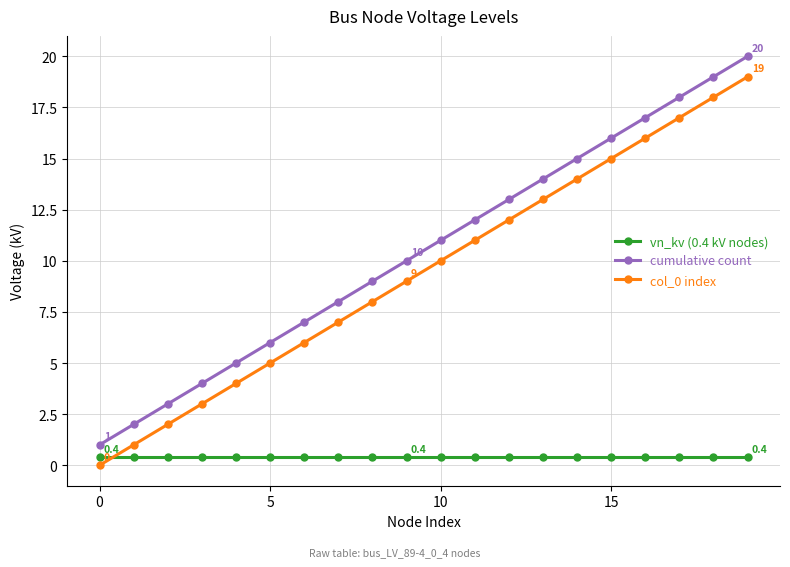

True or false: cumulative count and vn_kv (0.4 kV nodes) intersect in this chart.

False